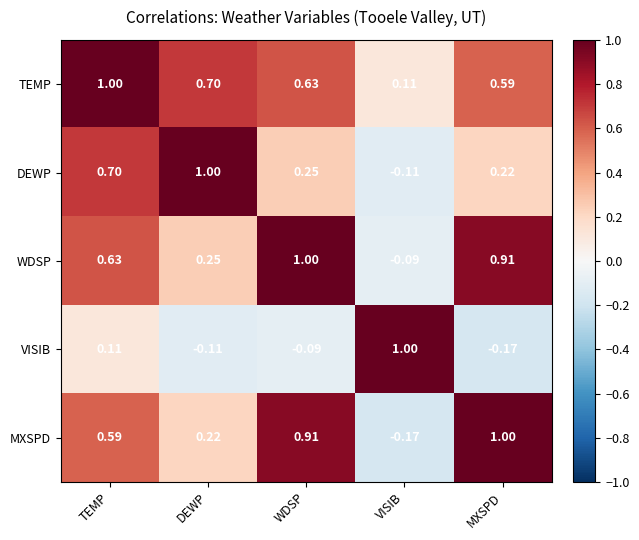

How many data points does each series have?

5